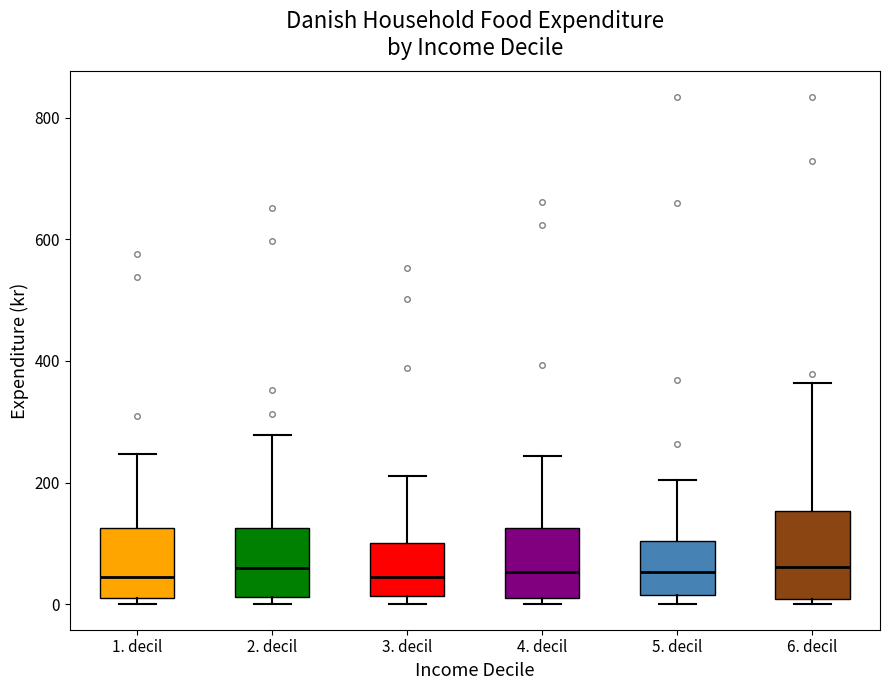

Where is the lower edge of the box for 6. decil on the y-axis? The values are not printed on the chart, so give them approximately, as read against the axis.

0